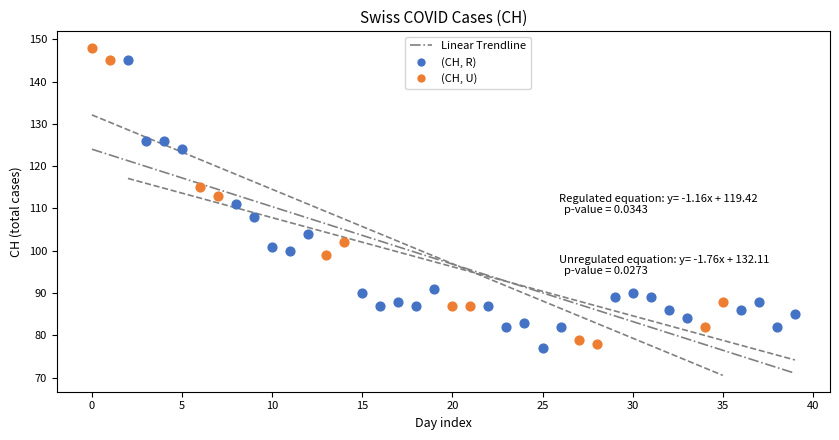

Which series reaches the minimum Y coordinate?

(CH, R)